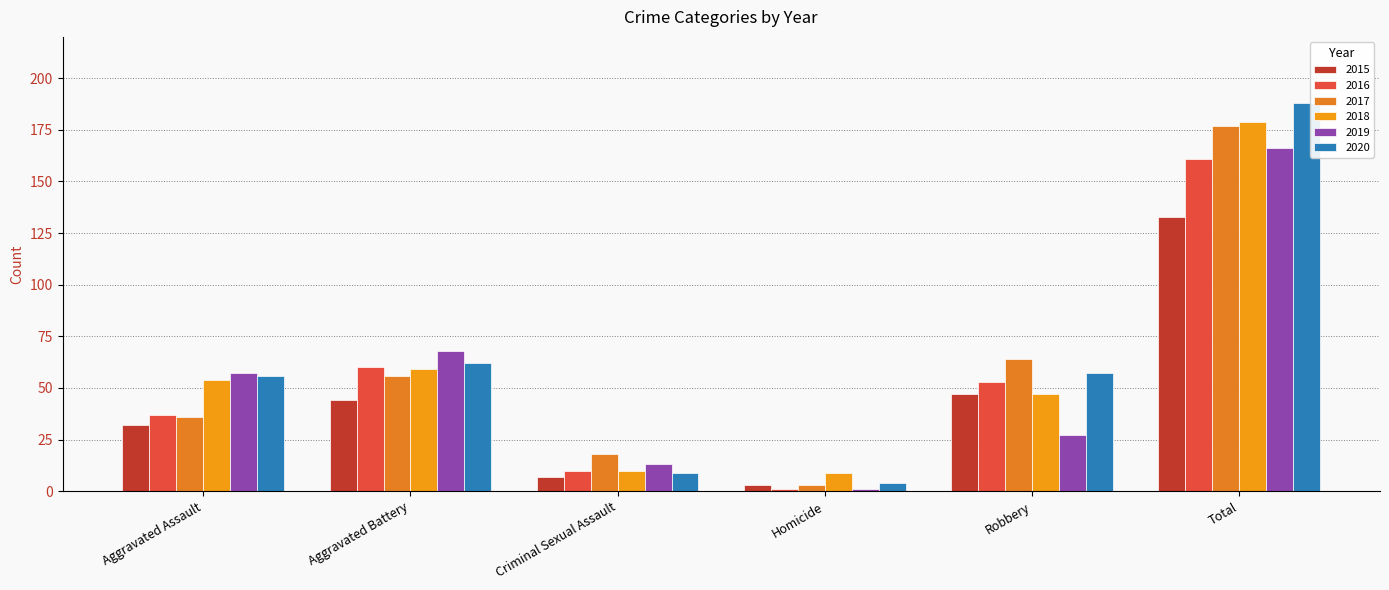

What is the sum of all 2020 values?

376